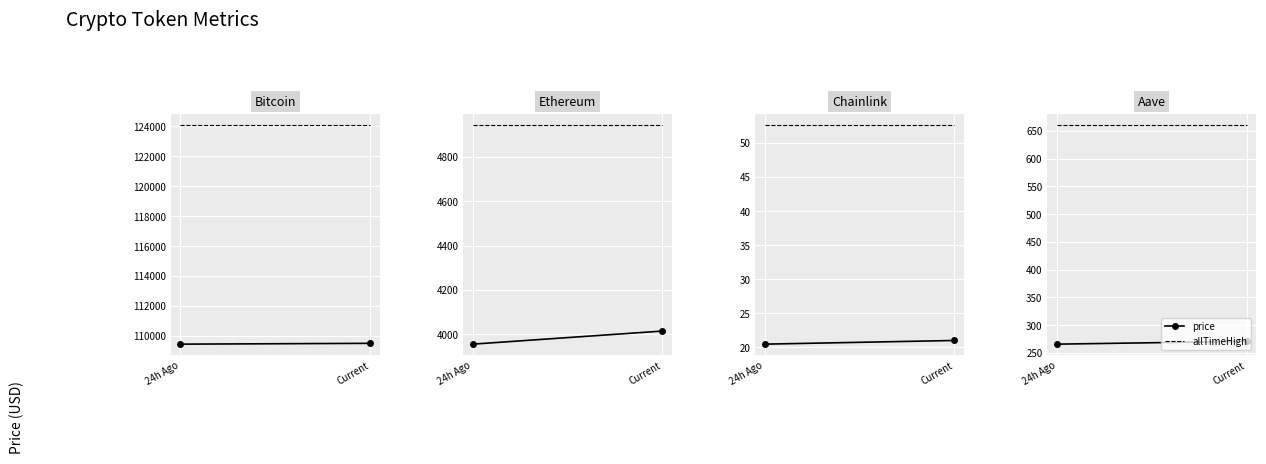

Rank the categories by allTimeHigh value from lowest to highest.

24h Ago, Current